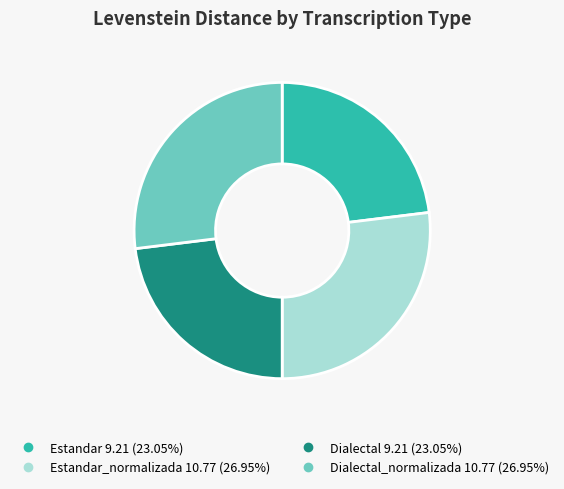

Is there a majority slice in this chart?

No